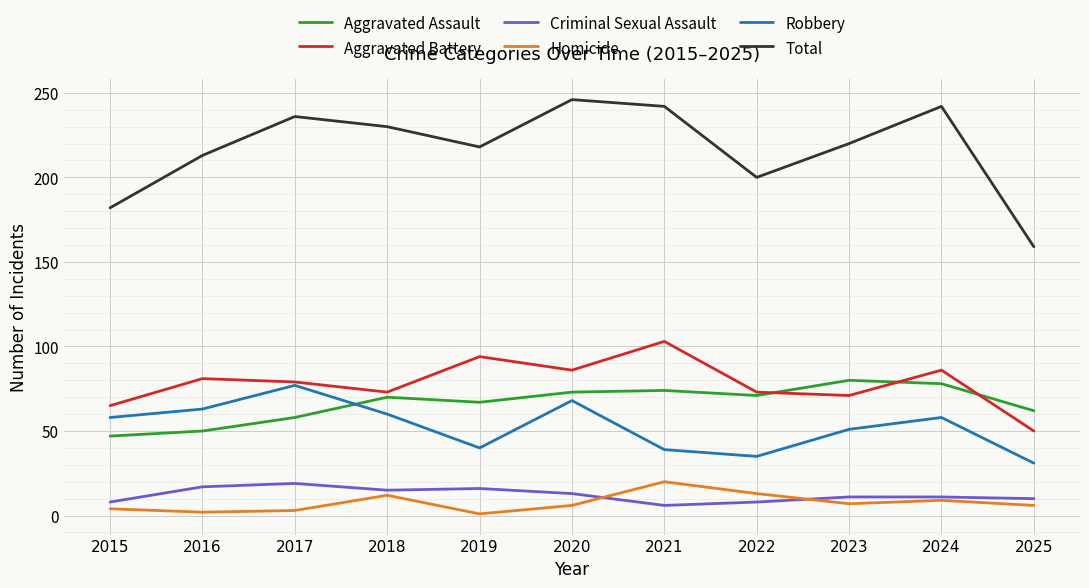

True or false: Homicide and Aggravated Battery intersect in this chart.

False